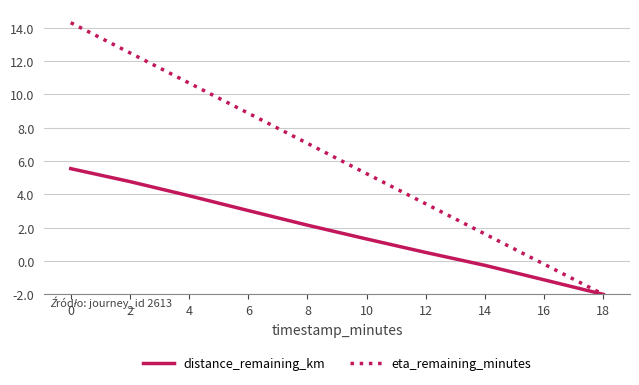

What are all the series names shown in the legend?

distance_remaining_km, eta_remaining_minutes